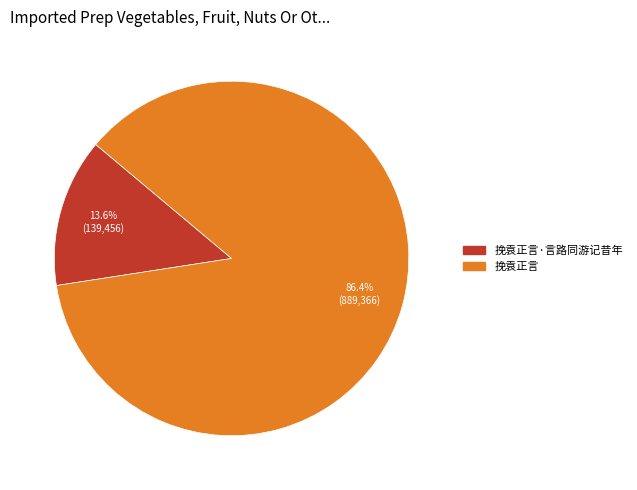

Does any single category account for the majority?

Yes